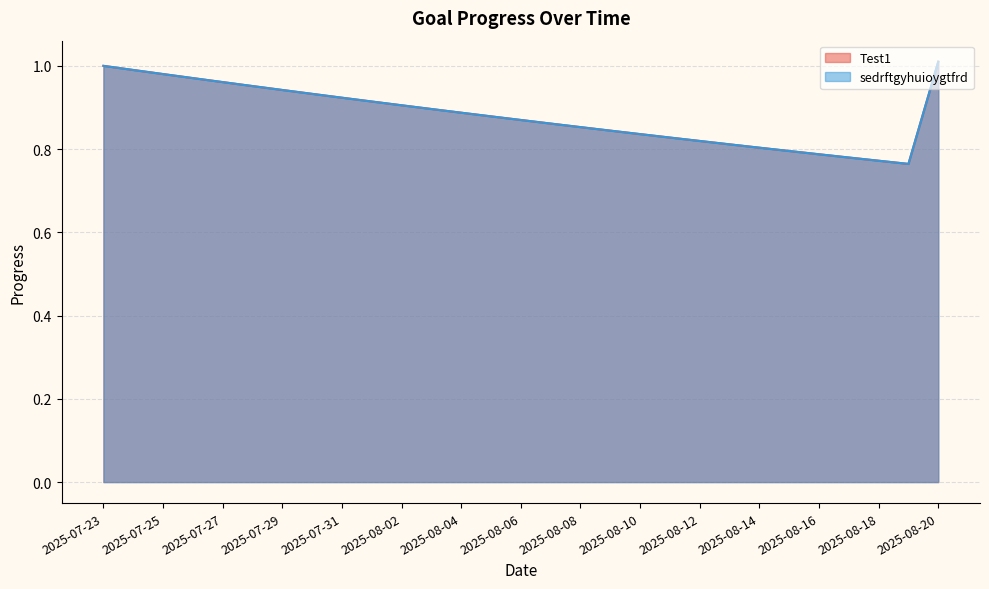

Where is sedrftgyhuioygtfrd nearest to the value 0?

2025-08-19